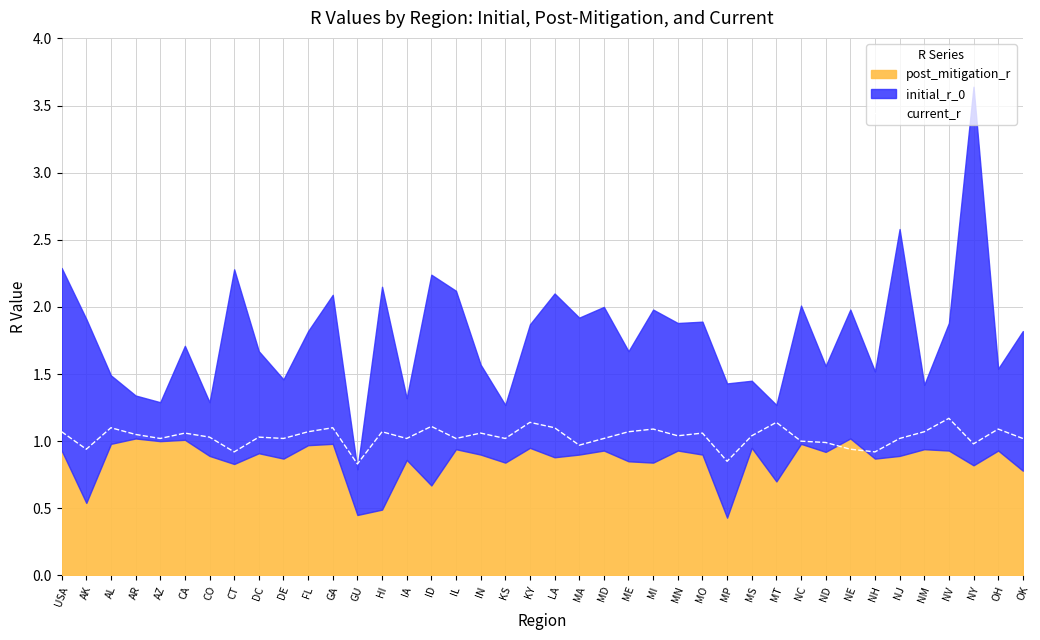

Is it true that the value at NC is 0.3?

False